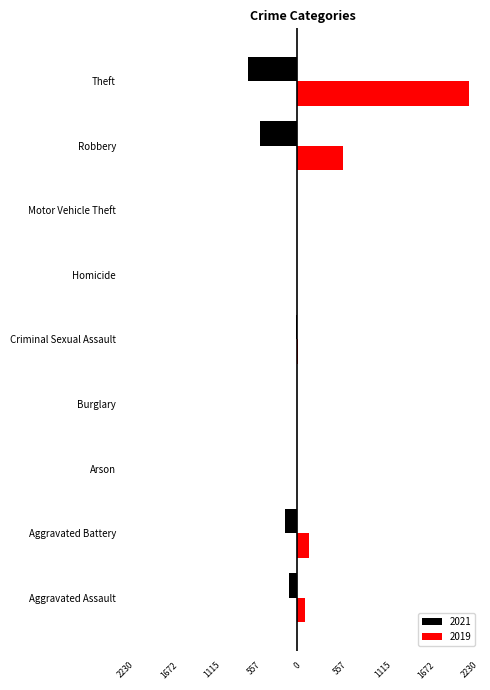

Where is 2021 nearest to the value -321?

Aggravated Battery